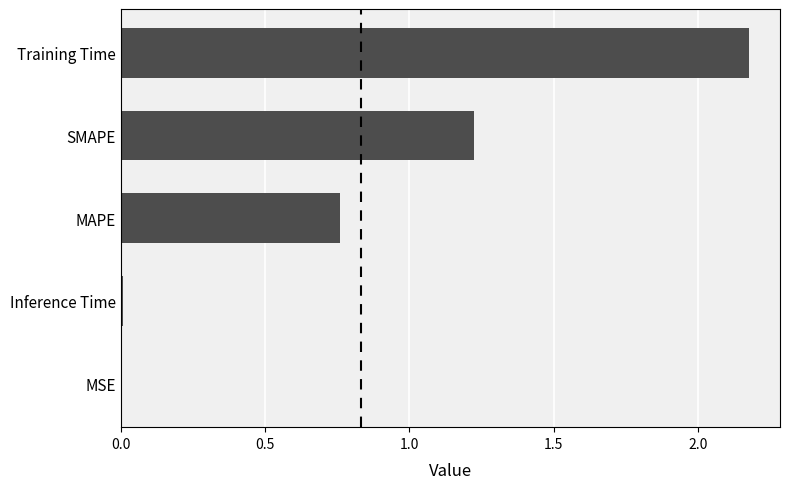

True or false: the data shows 0.0 at MSE.

True